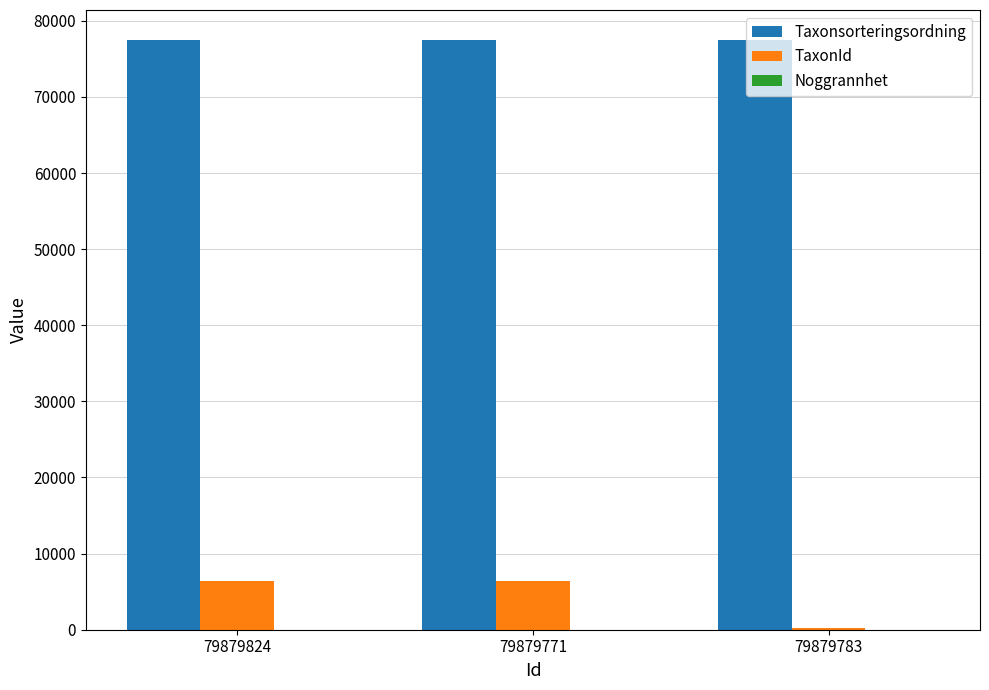

Which series changed the most between 79879771 and 79879783?

TaxonId